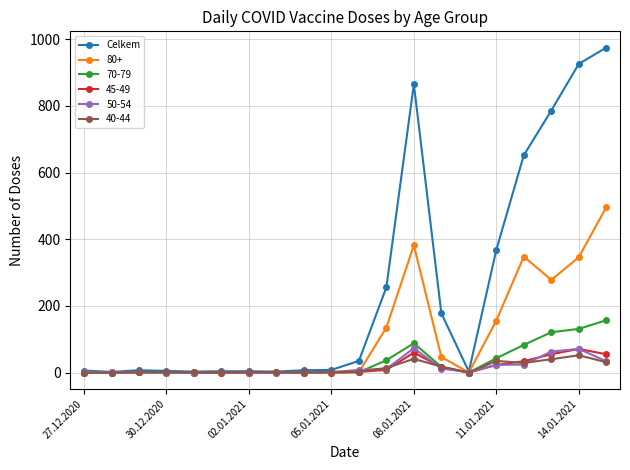

Which series has the largest range (max minus min)?

Celkem